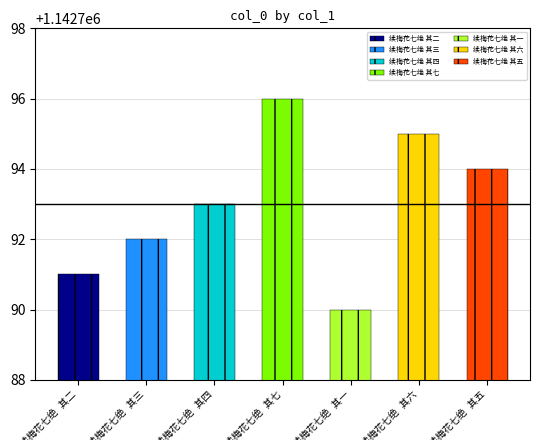

What is the label of the 2nd bar from the right?

续梅花七绝 其六